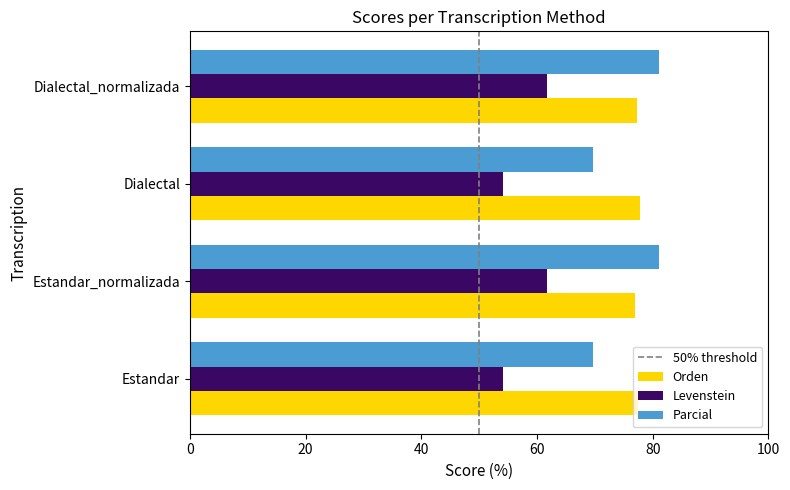

Which series changed the most between Estandar and Estandar_normalizada?

Parcial